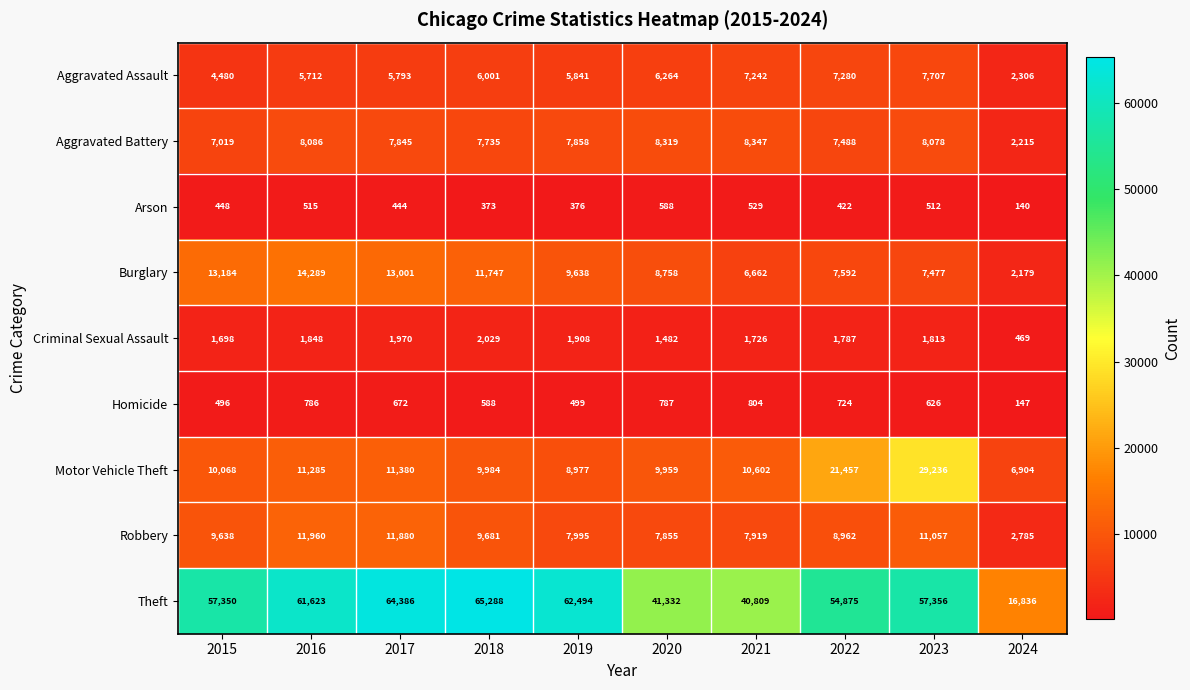

What is the total value across all series at 2016?

116104